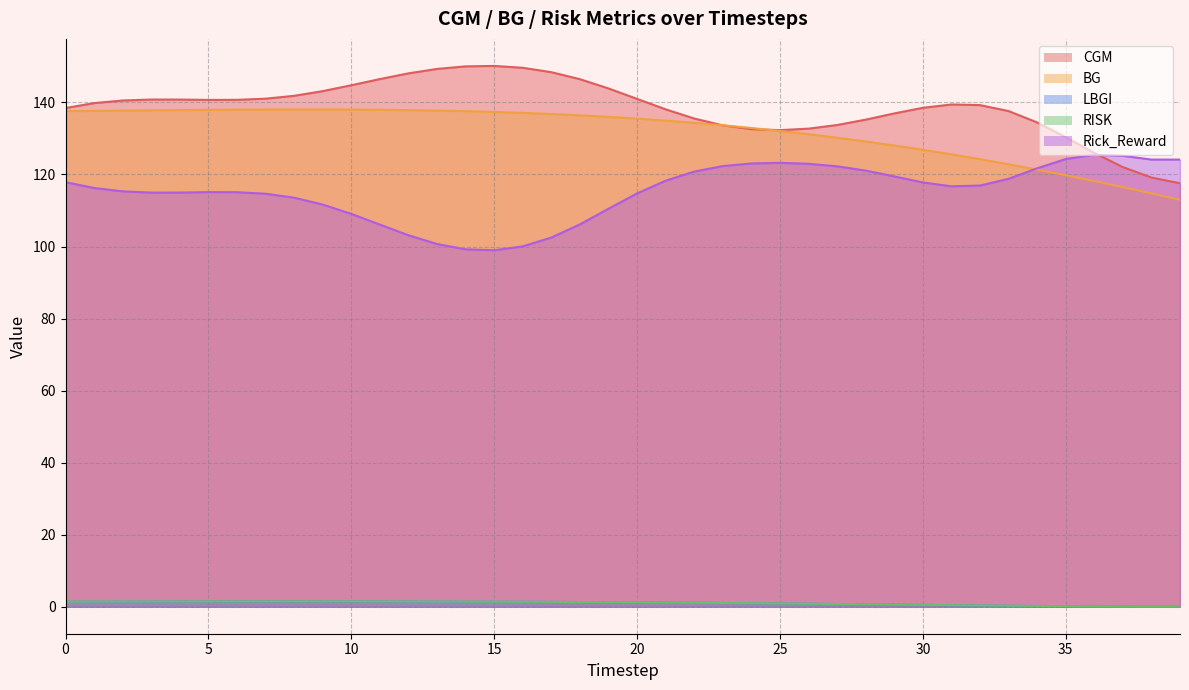

Which series changed the most between 10 and 28?

Rick_Reward